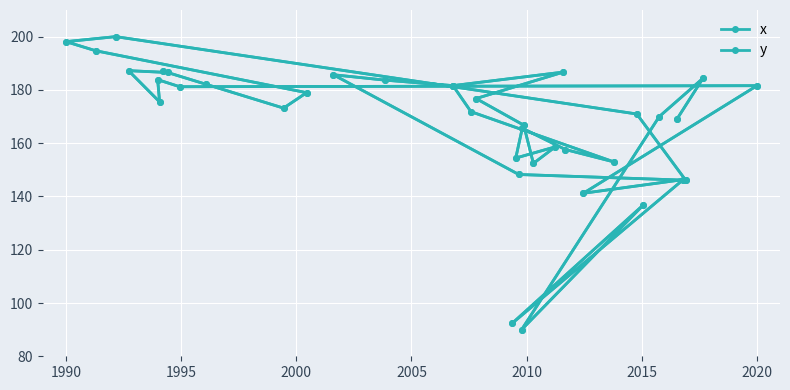

At which category does y reach its first local valley?

2000